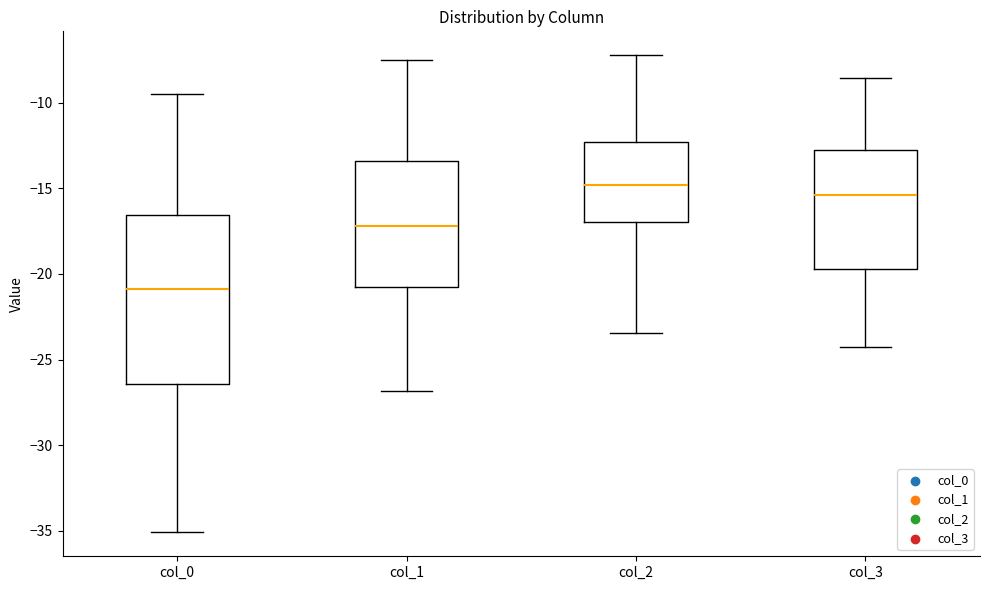

Reading left to right, read every box against the y-axis: the position of its median line, the range the box covers, and the ends of its whiskers. The values are not printed on the chart, so give them approximately, as read against the axis.

col_0: median -21.0, box -26.5 to -16.5, whiskers -35.0 to -9.5
col_1: median -17.0, box -20.5 to -13.5, whiskers -27.0 to -7.5
col_2: median -15.0, box -17.0 to -12.5, whiskers -23.5 to -7.0
col_3: median -15.5, box -19.5 to -13.0, whiskers -24.5 to -8.5